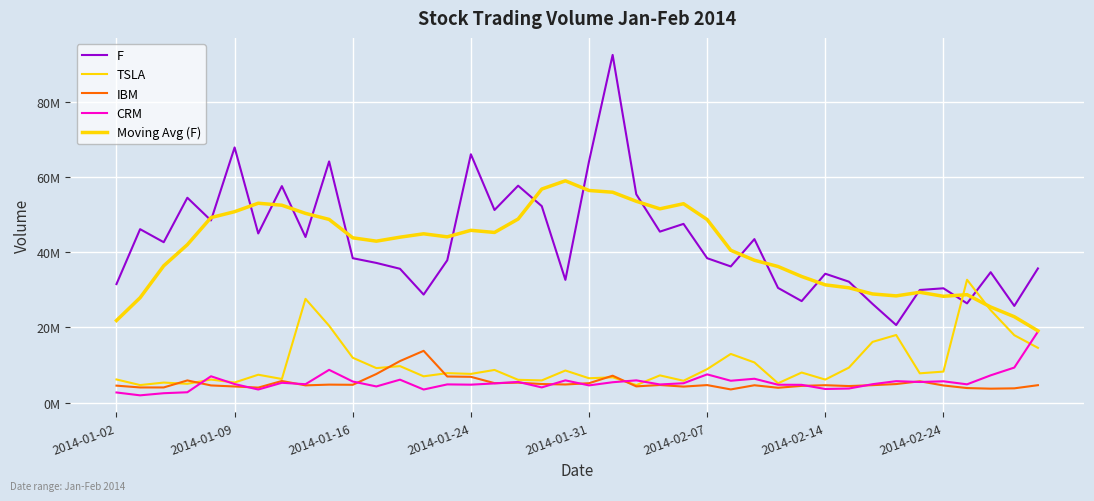

Rank the series by their maximum value, from lowest to highest.

IBM, CRM, TSLA, Moving Avg (F), F